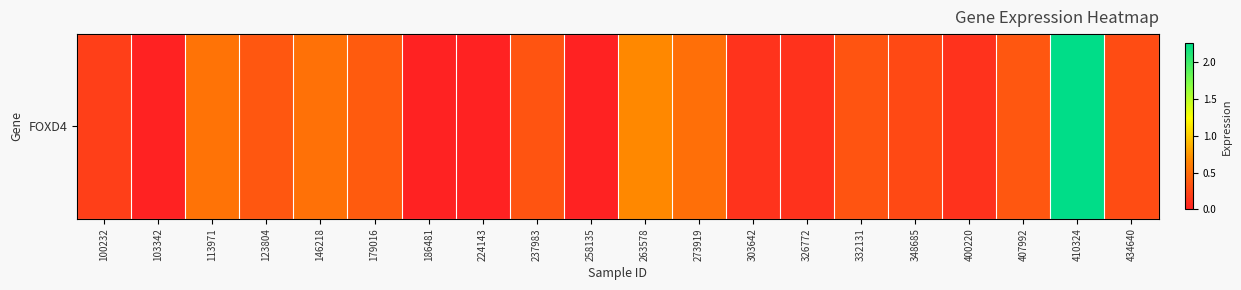

Rank the categories by value from lowest to highest.

103342, 186481, 224143, 258135, 326772, 400220, 303642, 100232, 348685, 434640, 237983, 332131, 123804, 407992, 179016, 273919, 146218, 113971, 263578, 410324